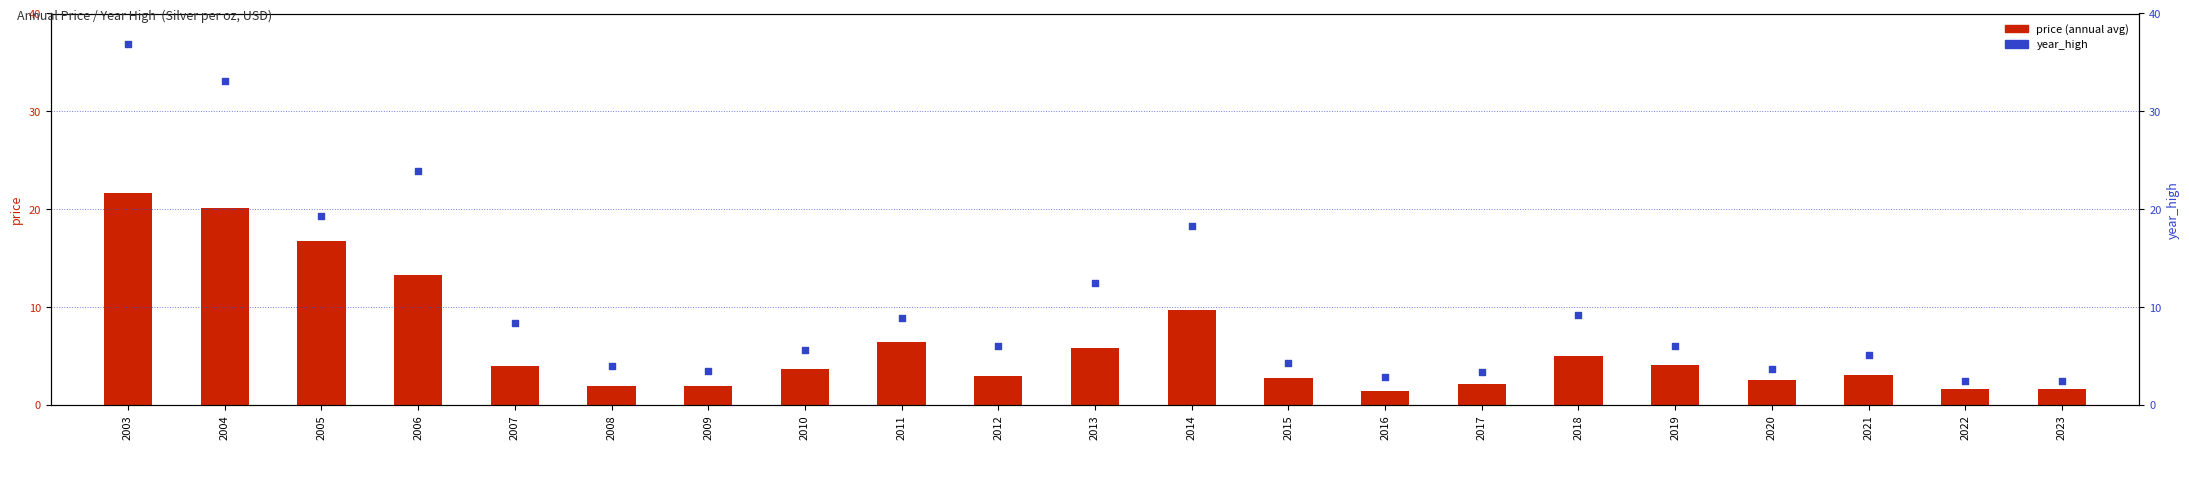

At how many categories does at least one series exceed 32?

2